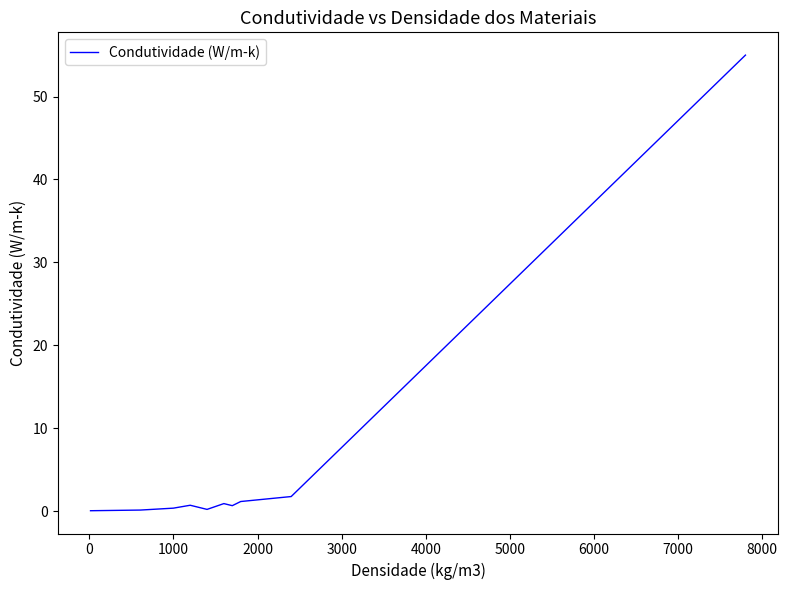

True or false: the data shows 0.8 at 27.

False